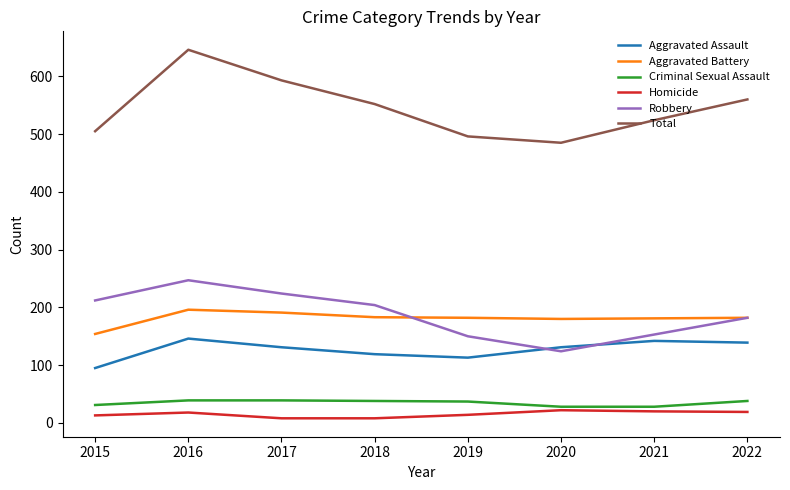

What is the maximum value shown in the chart?

646